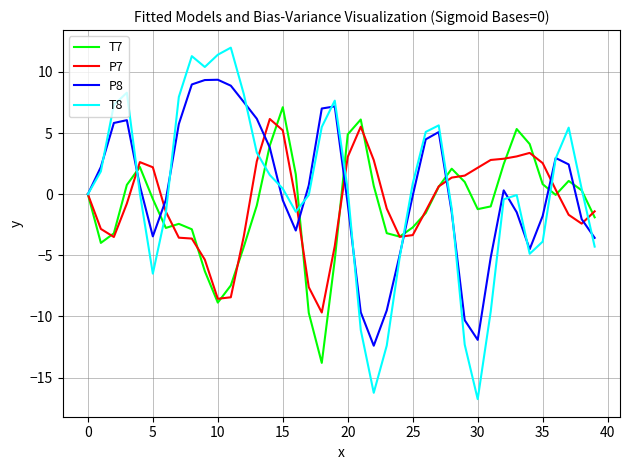

Which series has the largest range (max minus min)?

T8